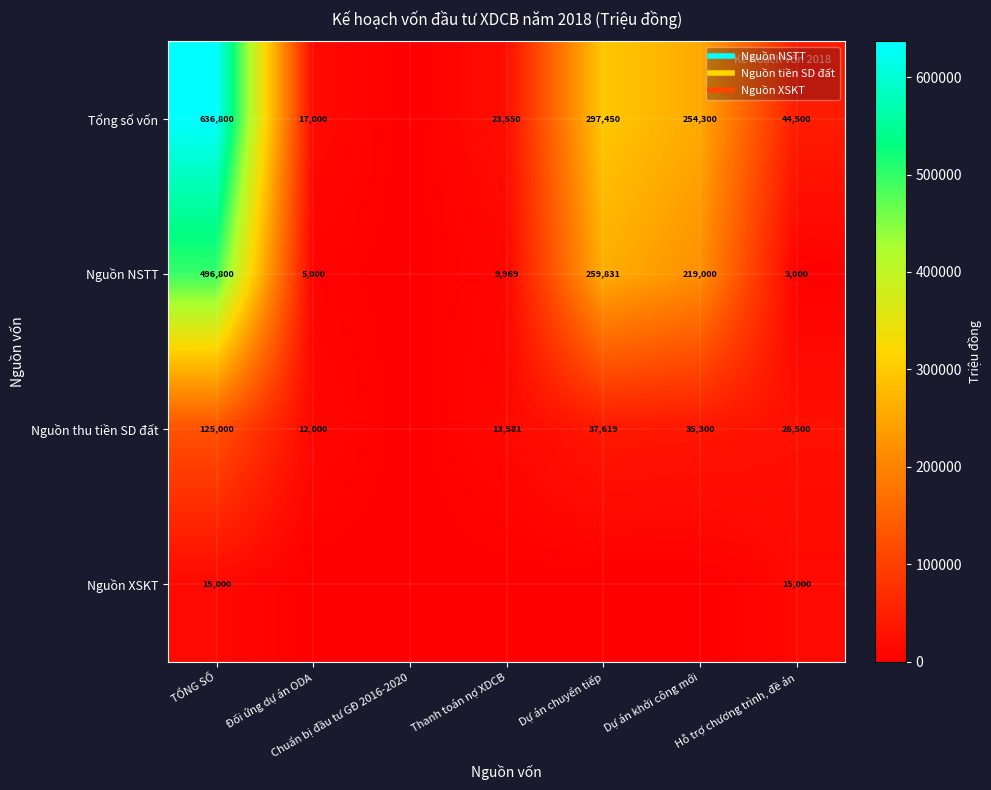

What is the sum of all Tổng số vốn values?

1273600